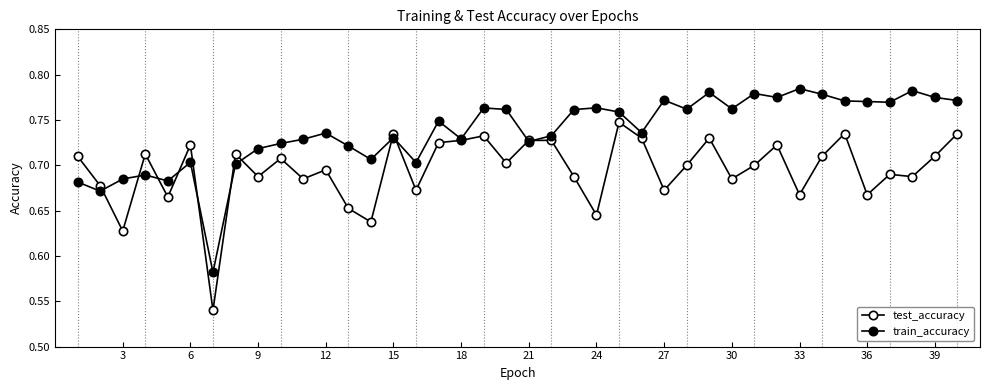

Is this an area chart (filled region under the line)?

No